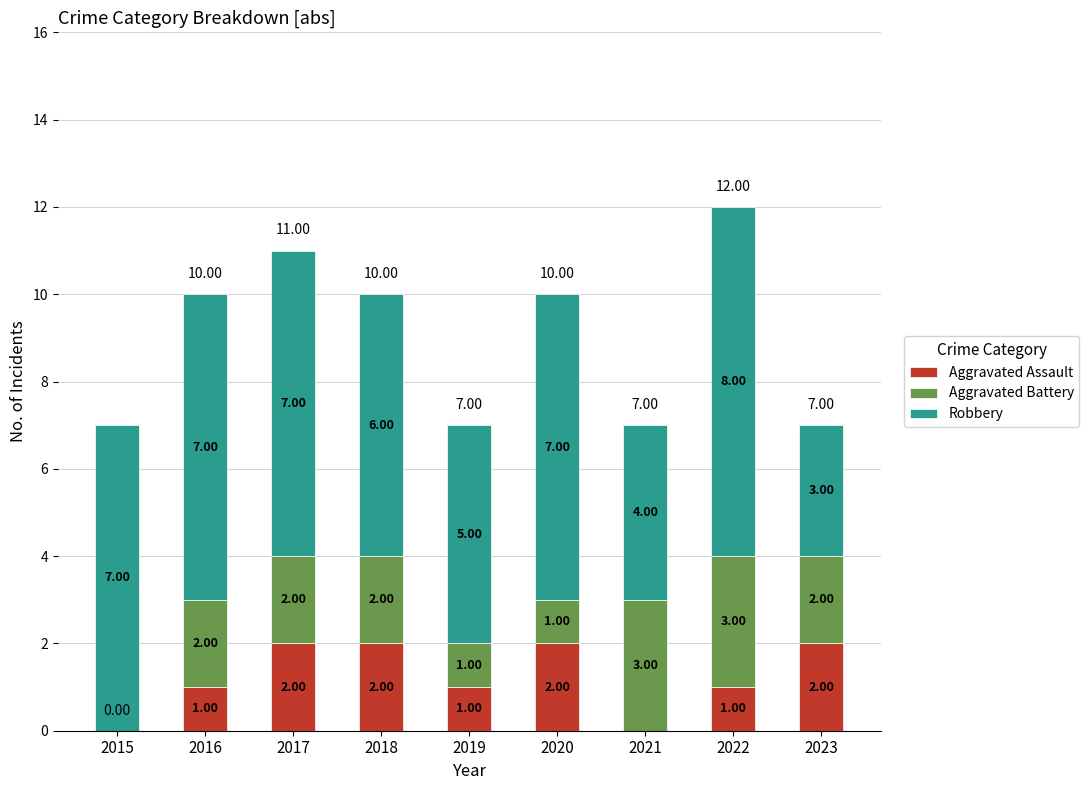

At which category is the sum across all series the highest?

2022